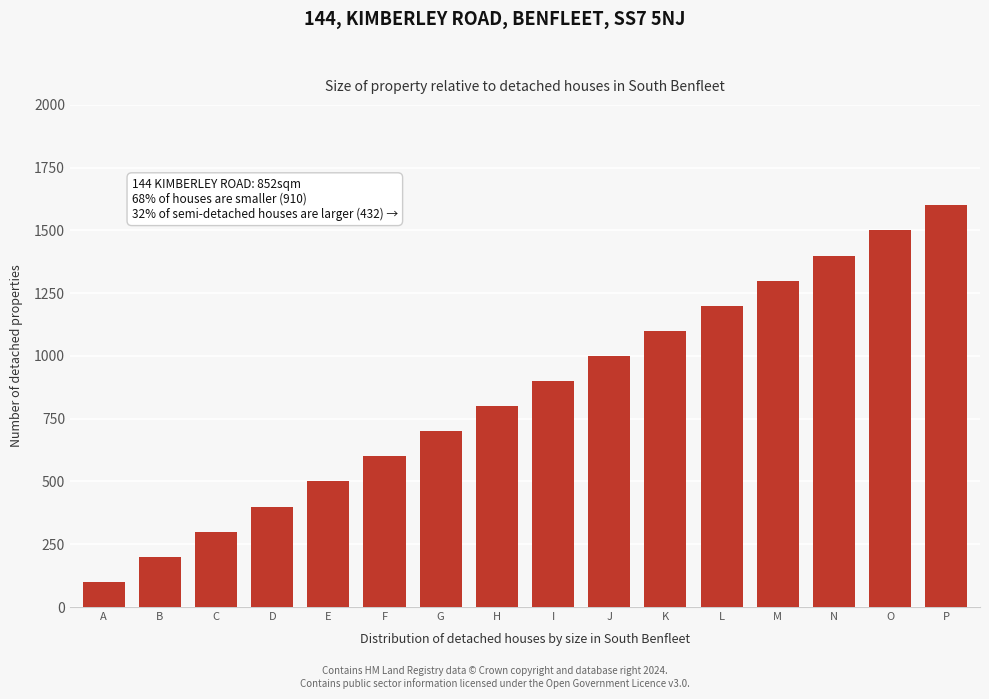

Reading left to right, what are all the values shown in this chart?

100	200	300	400	500	600	700	800	900	1000	1100	1200	1300	1400	1500	1600